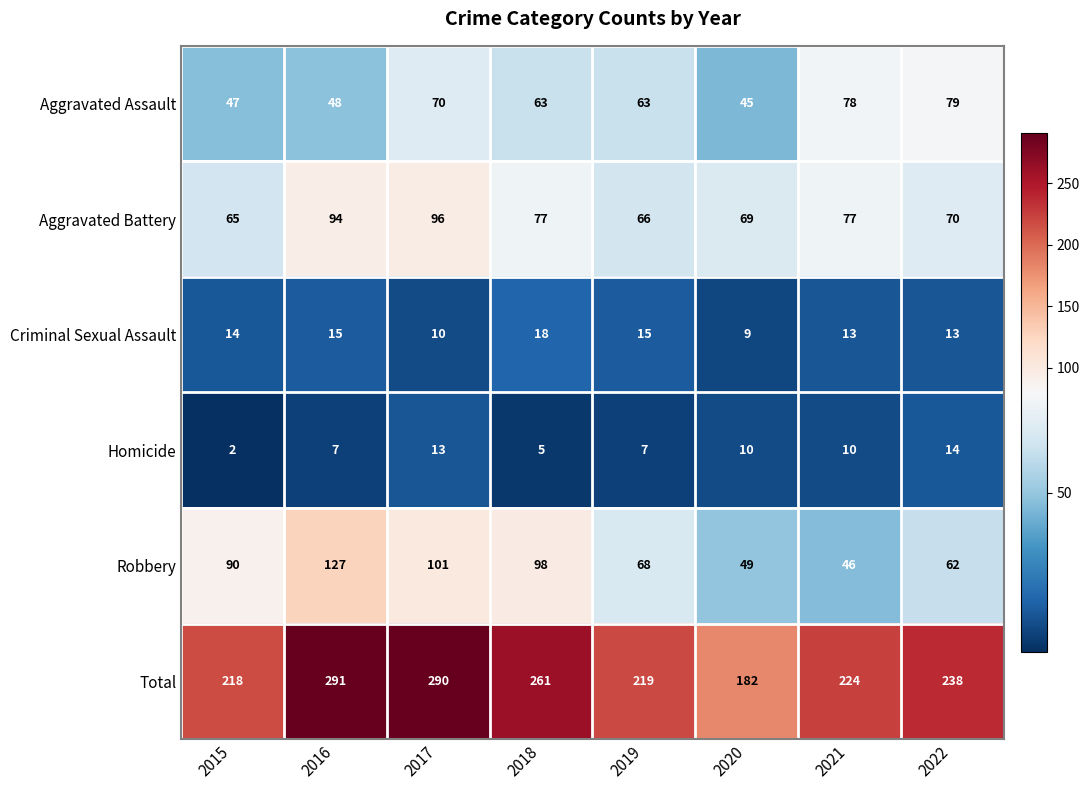

At which label does Criminal Sexual Assault reach its minimum?

2020